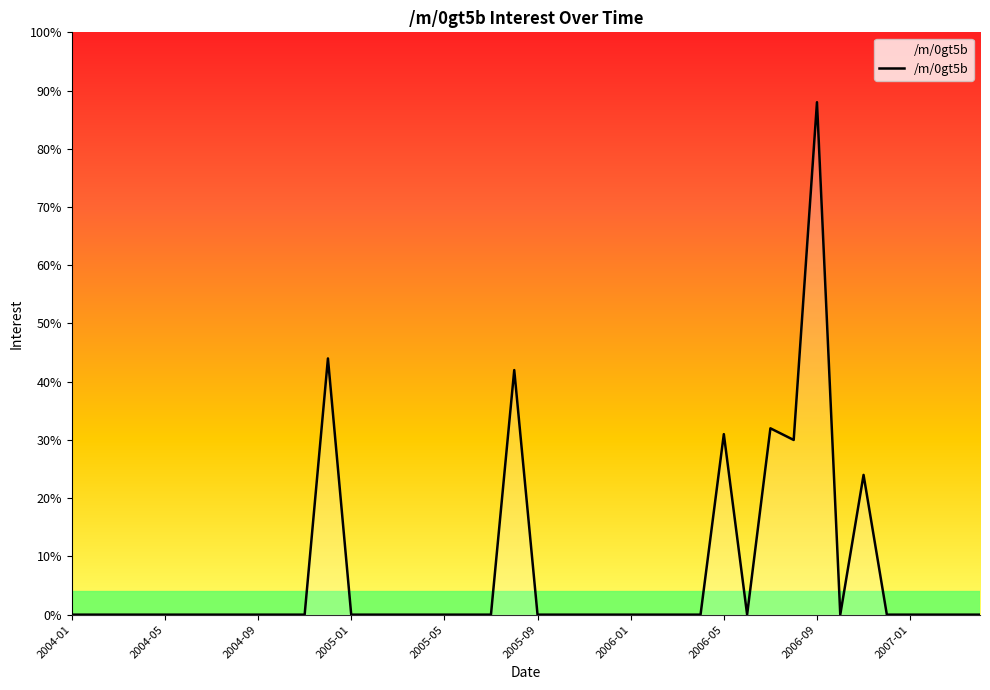

What is the difference between the maximum and minimum values?

88